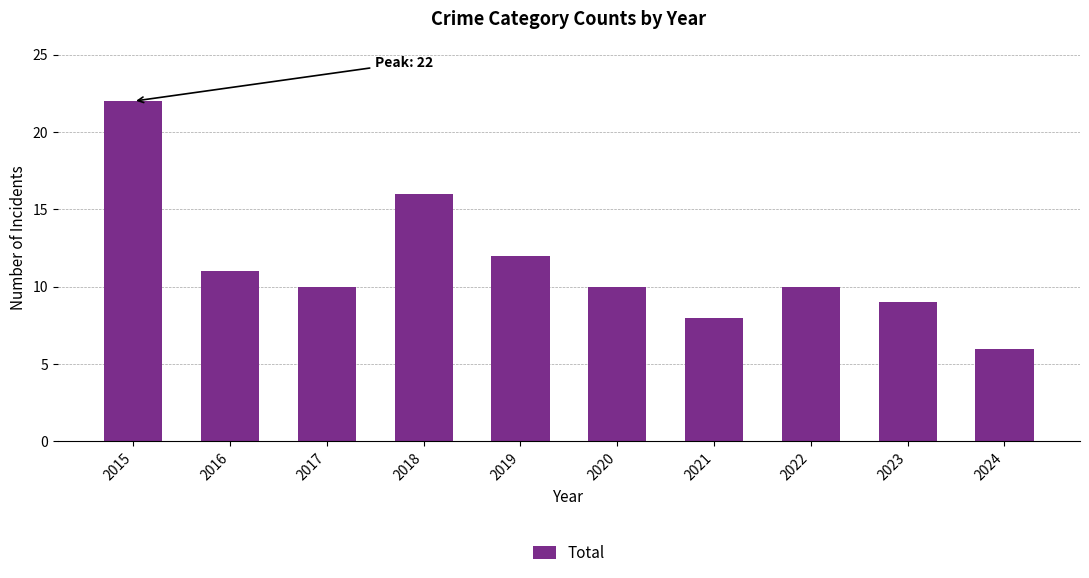

What is the difference between the values at 2021 and 2016?

3